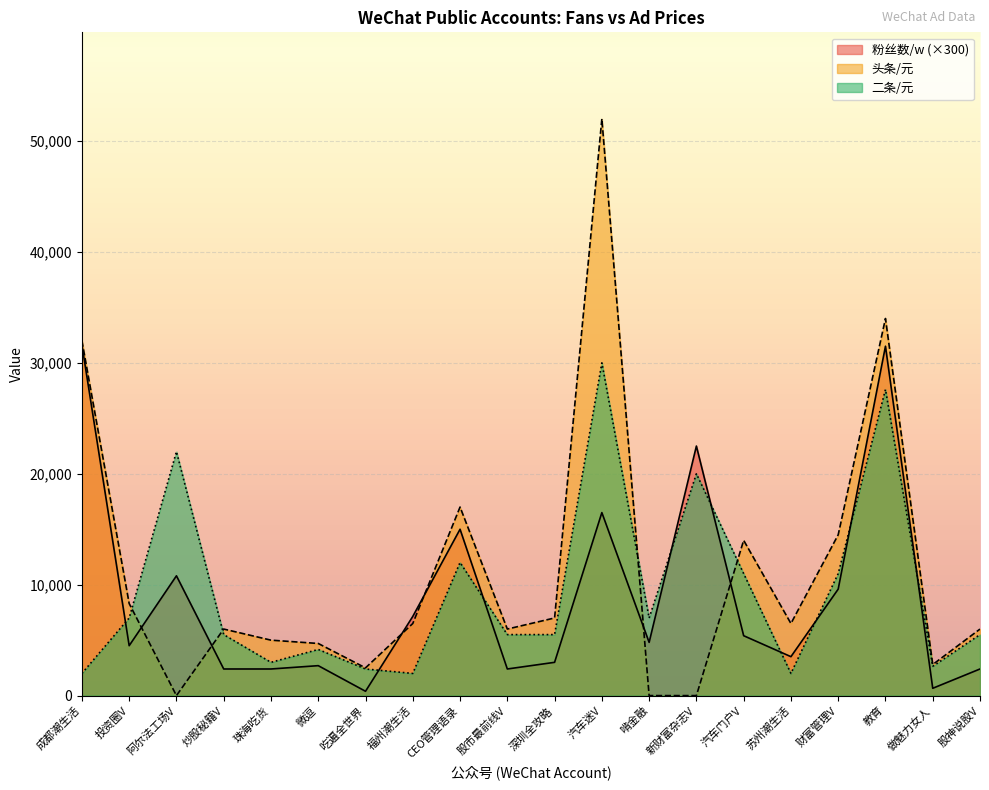

True or false: 头条/元 and 二条/元 cross at least once.

True